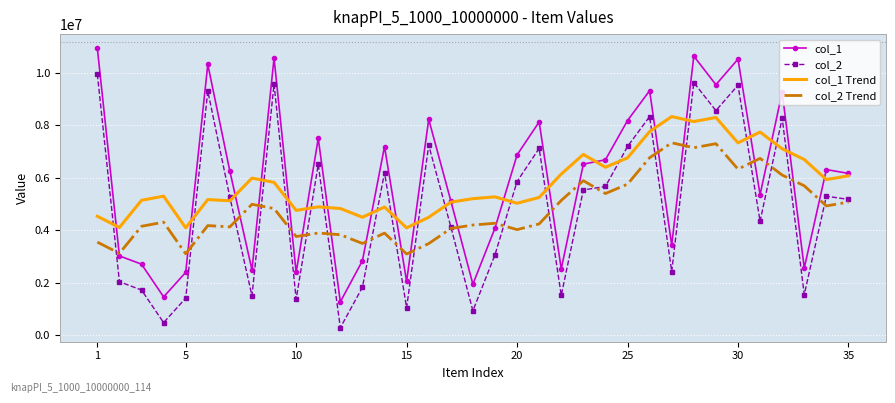

True or false: col_1 and col_2 cross at least once.

False